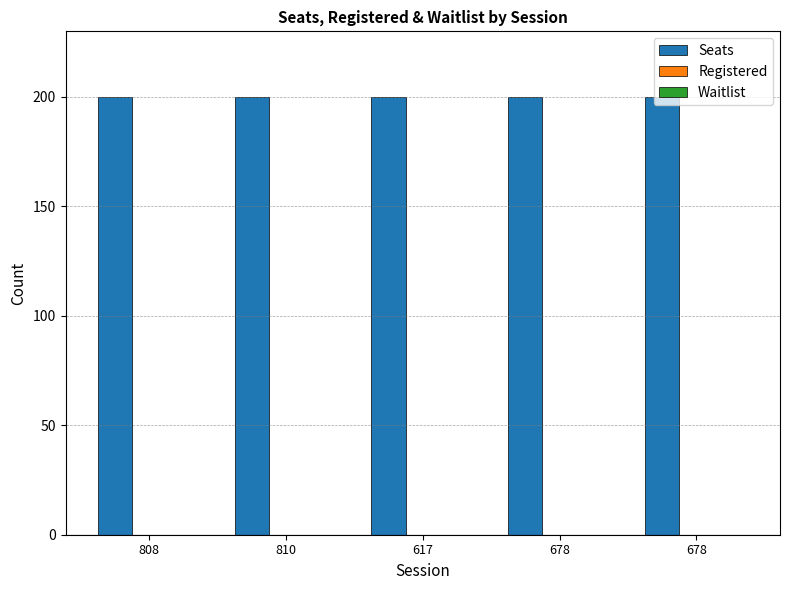

How many bars are there in each group?

3